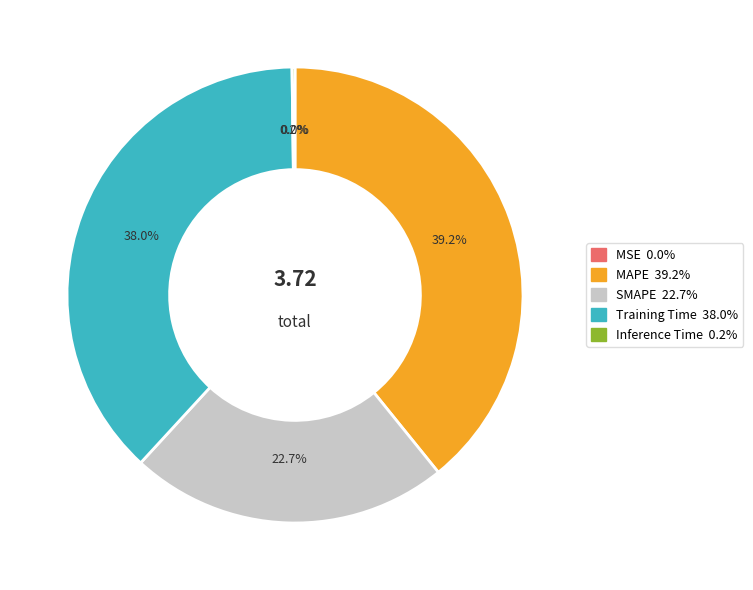

The Inference Time slice represents 1% of the pie. True or false?

False